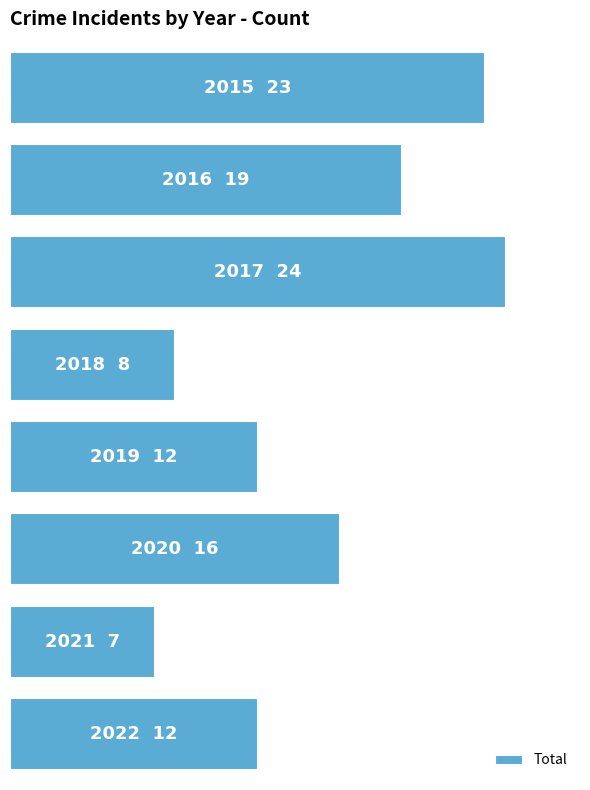

List the labels in order of value, smallest first.

6, 3, 4, 7, 5, 1, 0, 2